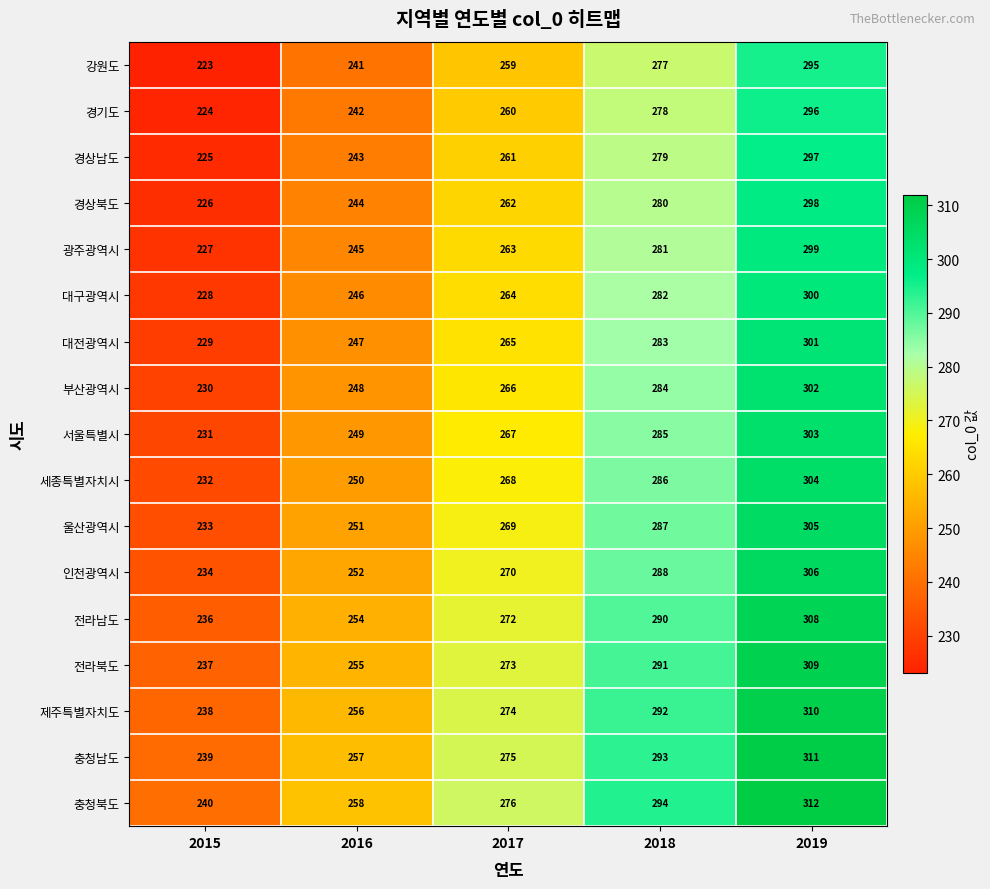

At 2018, list the series in order from smallest to largest.

강원도, 경기도, 경상남도, 경상북도, 광주광역시, 대구광역시, 대전광역시, 부산광역시, 서울특별시, 세종특별자치시, 울산광역시, 인천광역시, 전라남도, 전라북도, 제주특별자치도, 충청남도, 충청북도